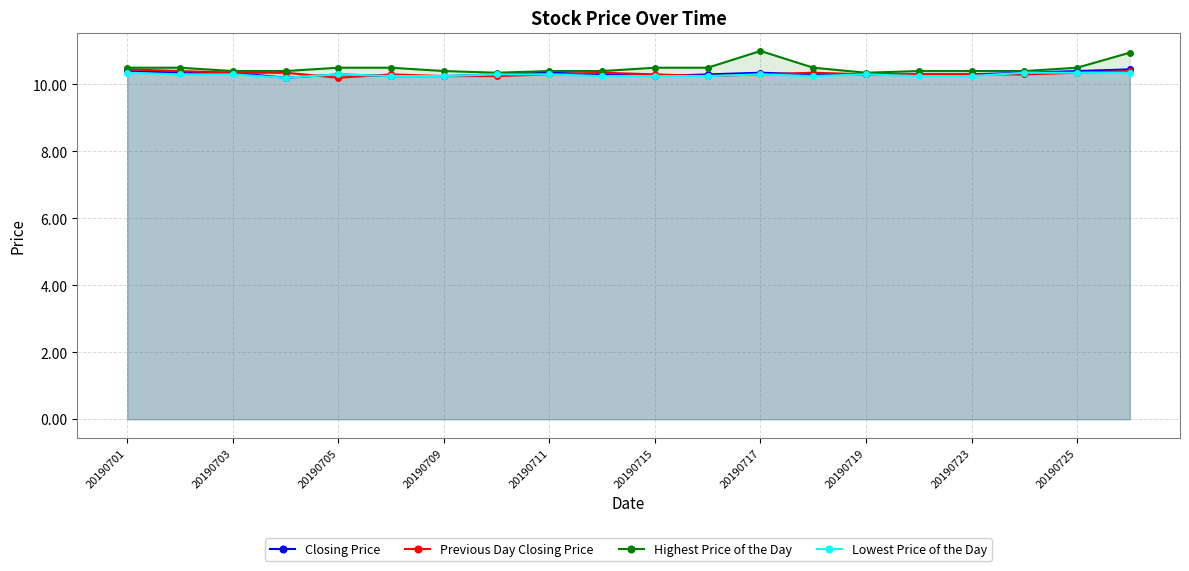

Which series has the largest total across all categories?

Highest Price of the Day